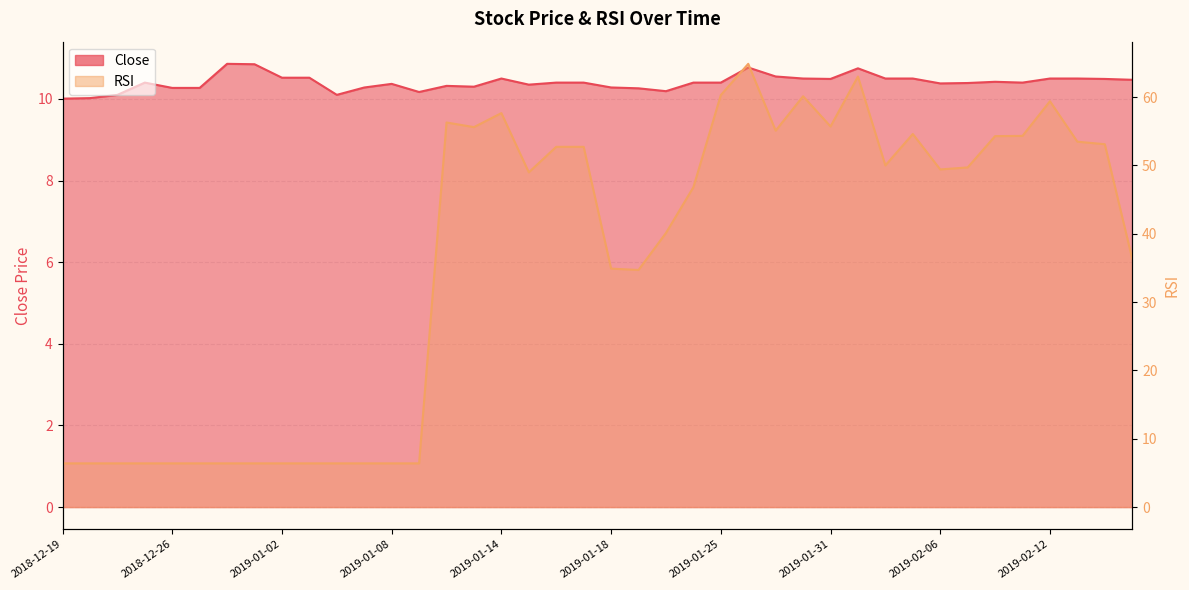

How many distinct data groups are displayed?

2